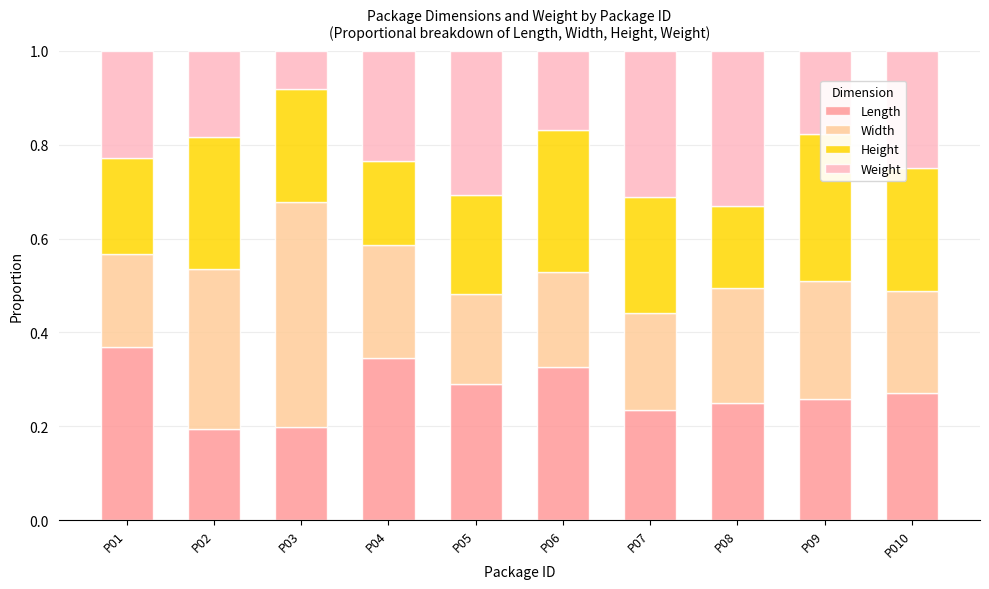

Between P05 and P06, which series saw the biggest shift?

Weight